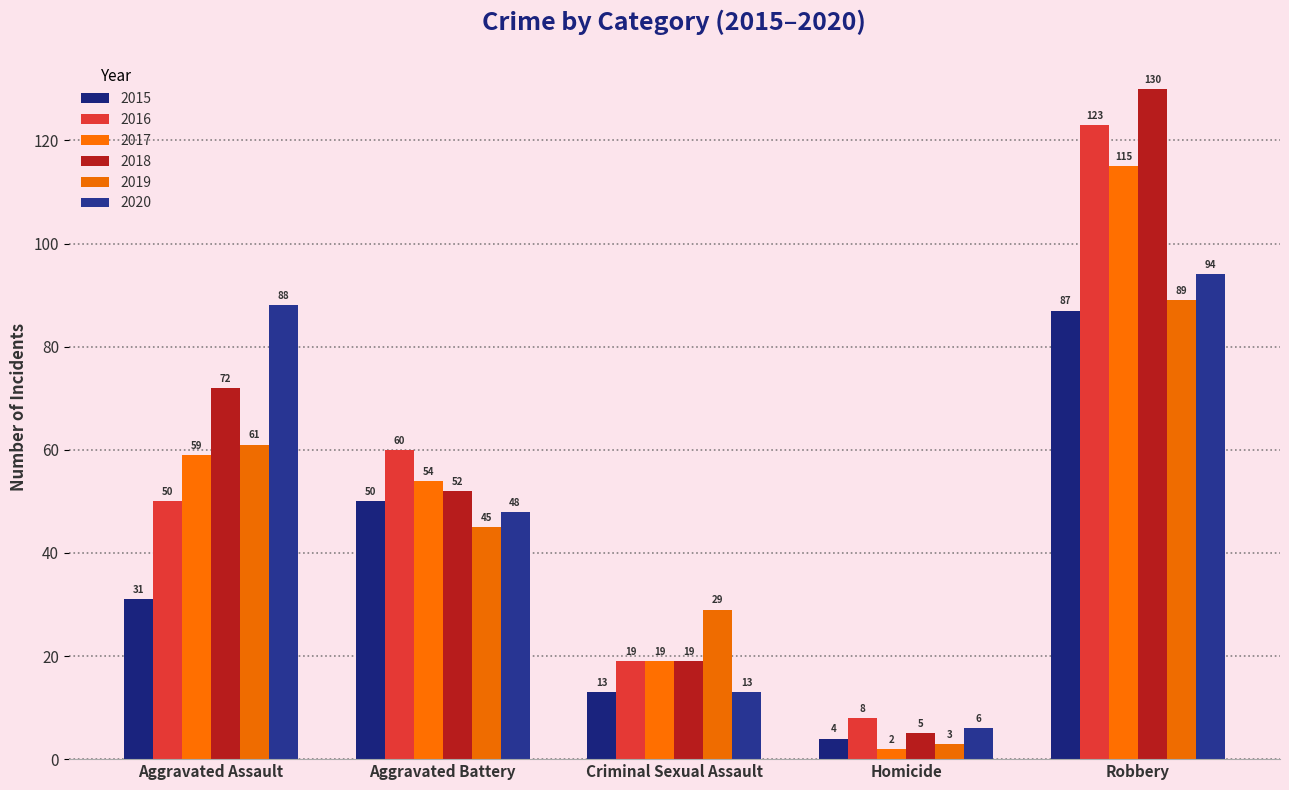

Does the chart contain stacked bars?

No